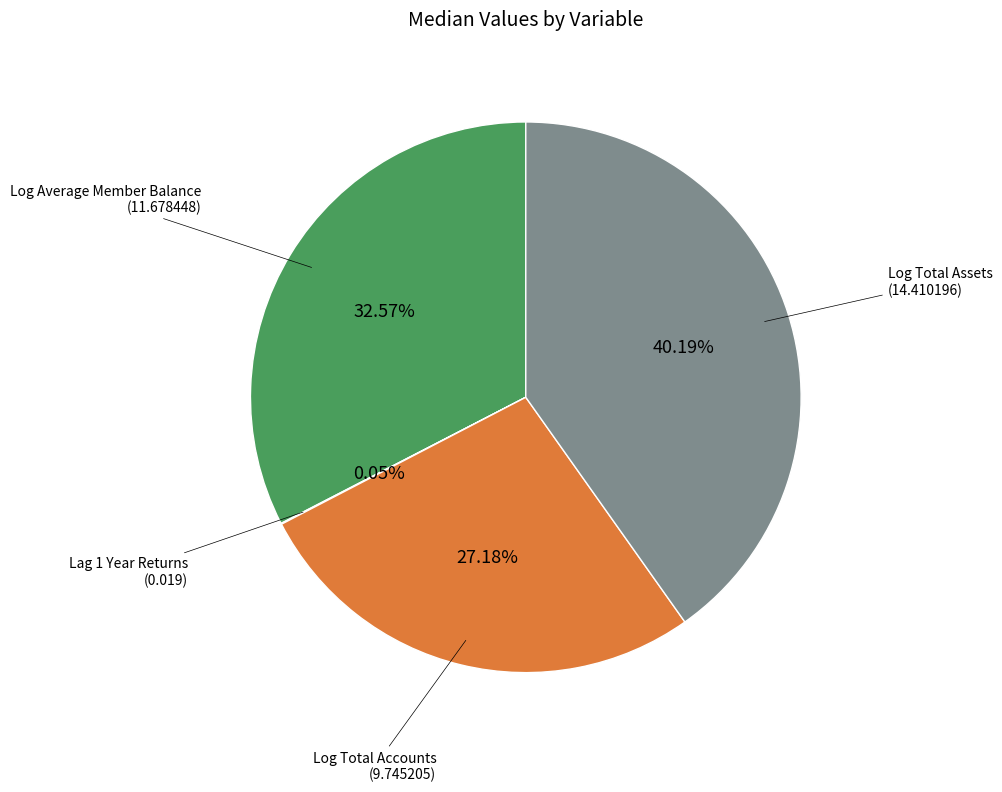

Does any single category account for the majority?

No